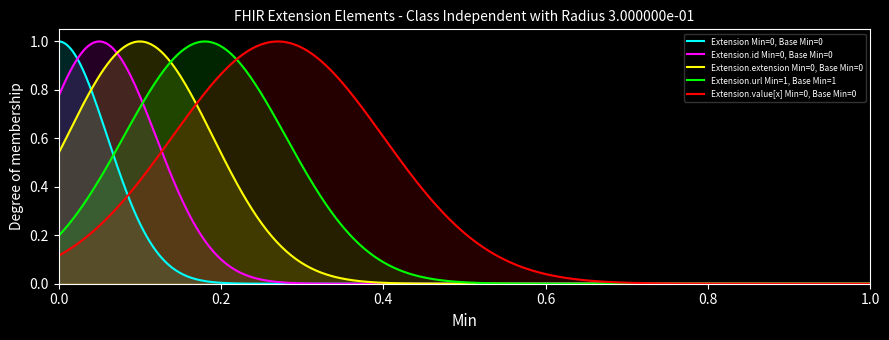

Does the chart have visible grid lines?

No